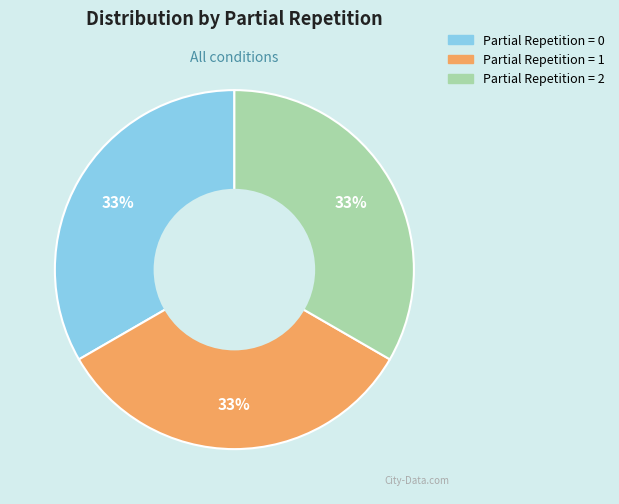

Does any single category account for the majority?

No